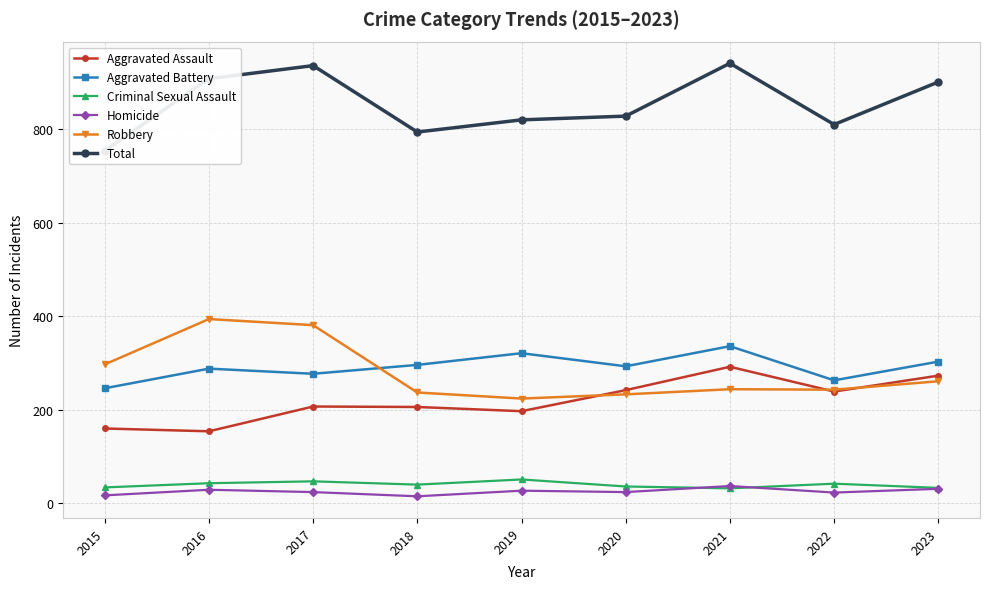

The Criminal Sexual Assault series shows 40 at 2018. True or false?

True